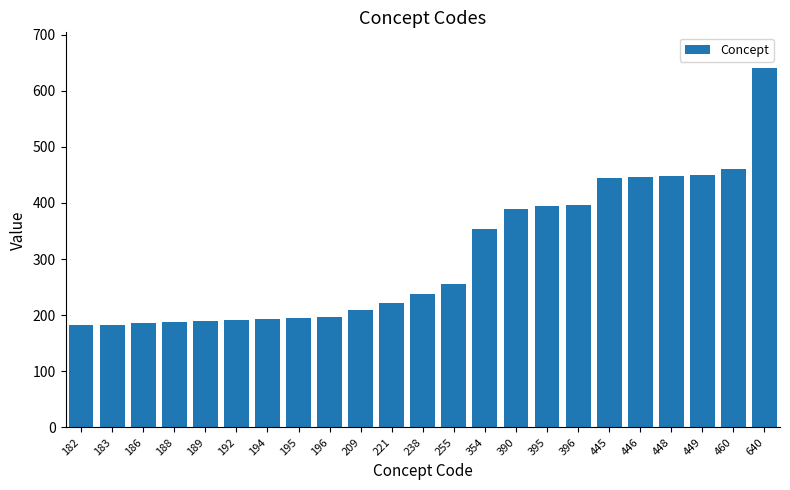

True or false: the data shows 376 at 238.

False